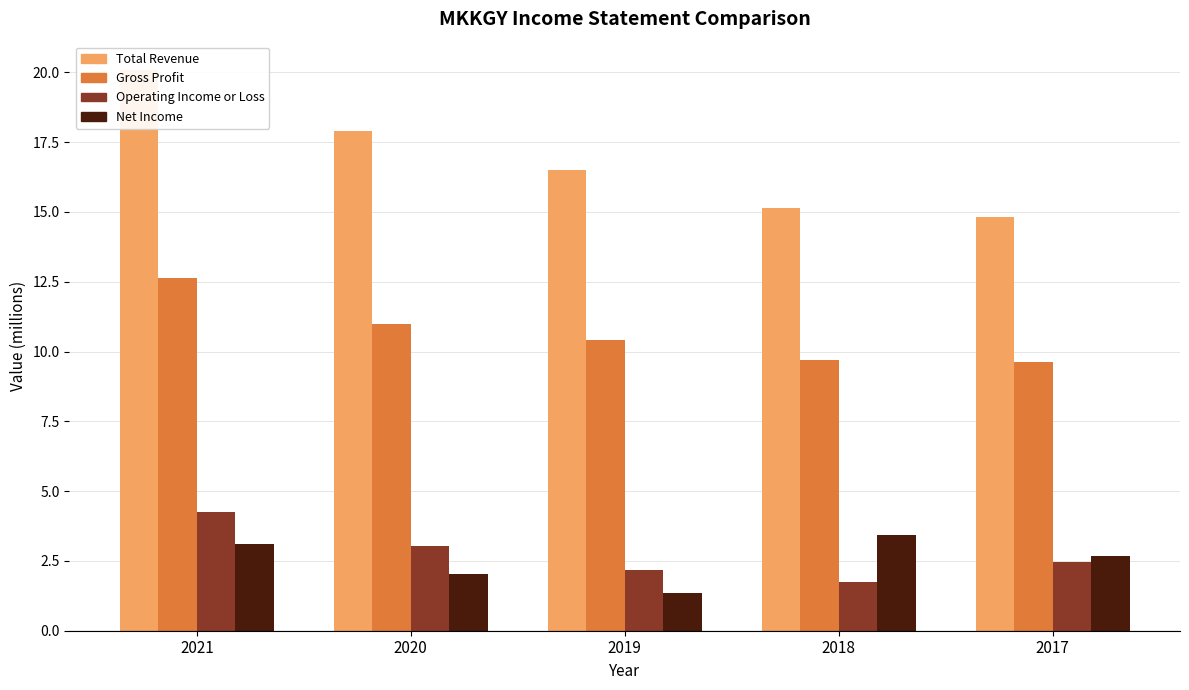

How many distinct data groups are displayed?

4